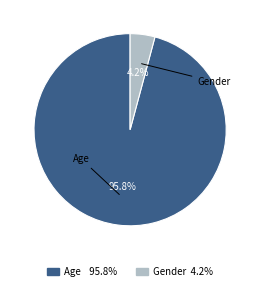

Between Gender and Age, which is larger?

Age